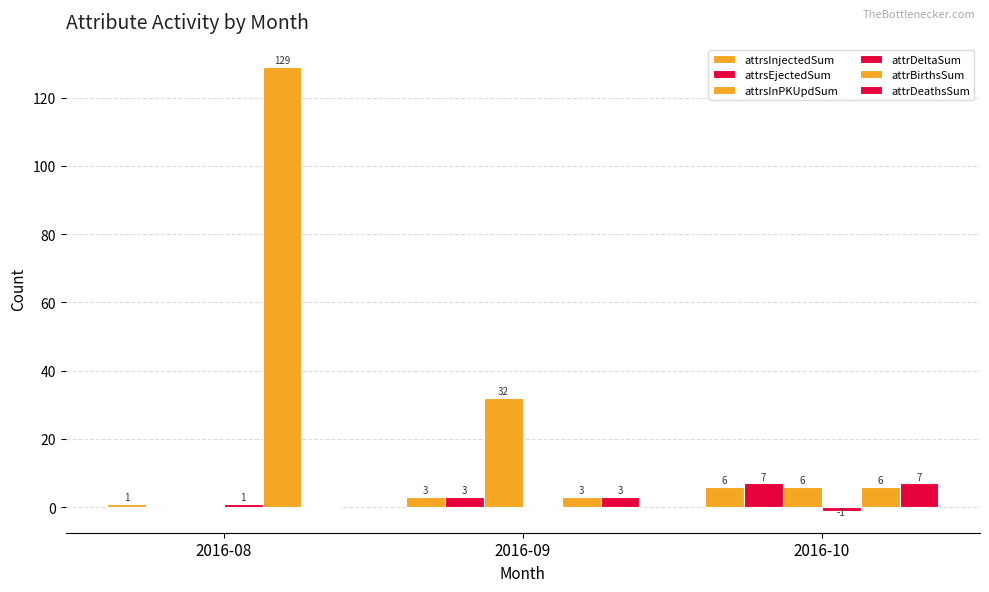

How many categories are shown in the chart?

3